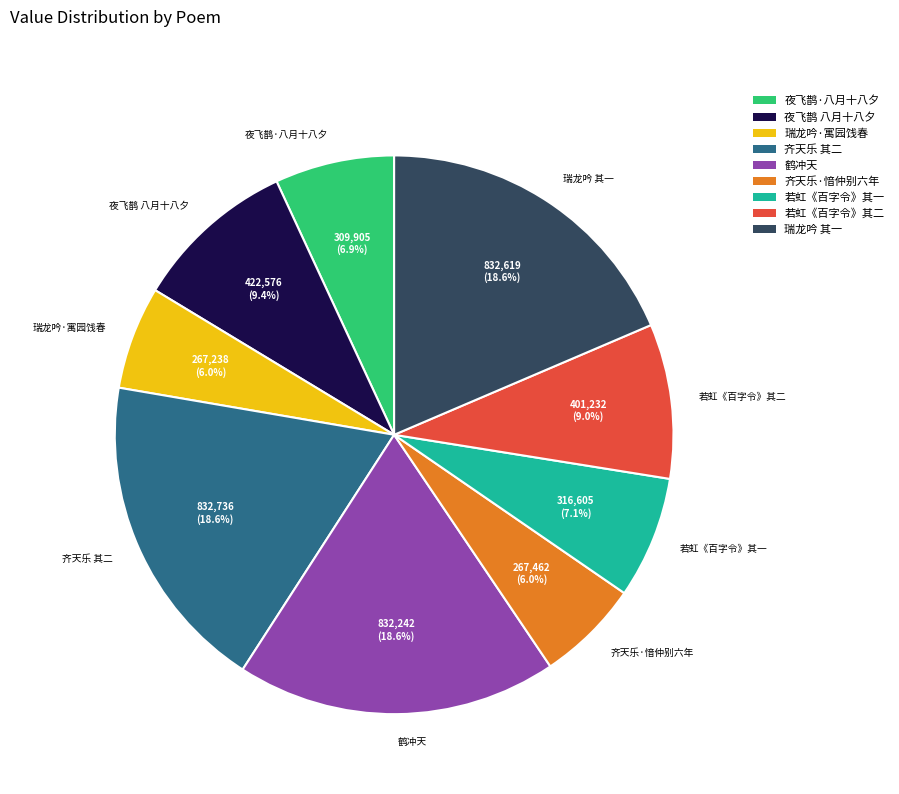

Approximately how many times larger is the value at 齐天乐 其二 compared to 夜飞鹊 八月十八夕?

2.0